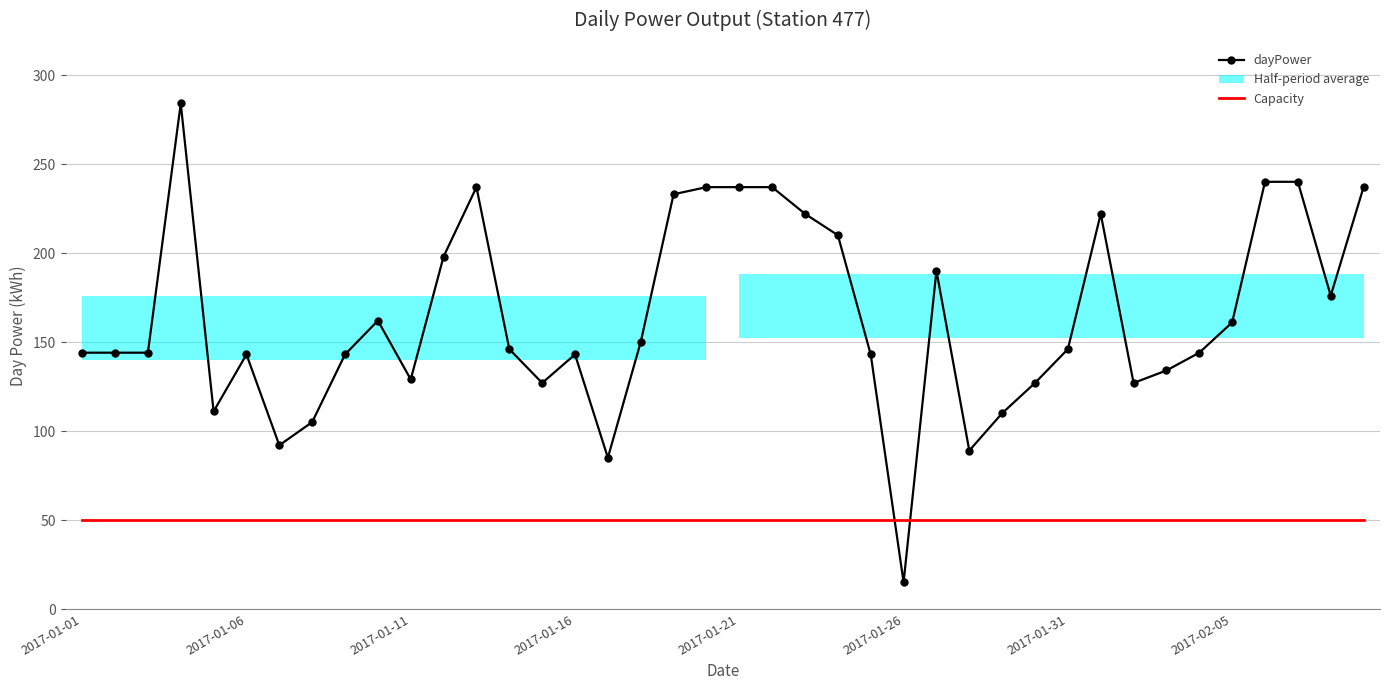

What is the minimum value shown in the chart?

15